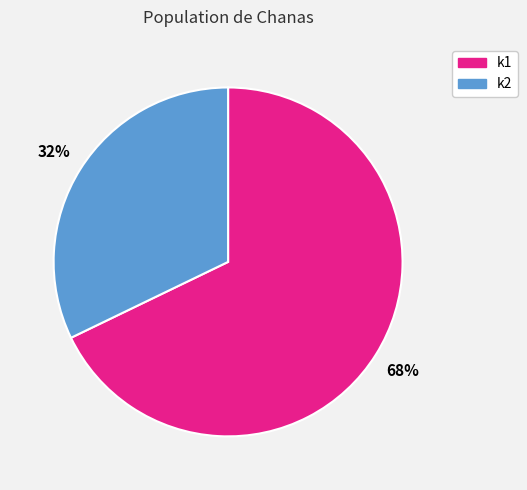

Does any single category account for the majority?

Yes